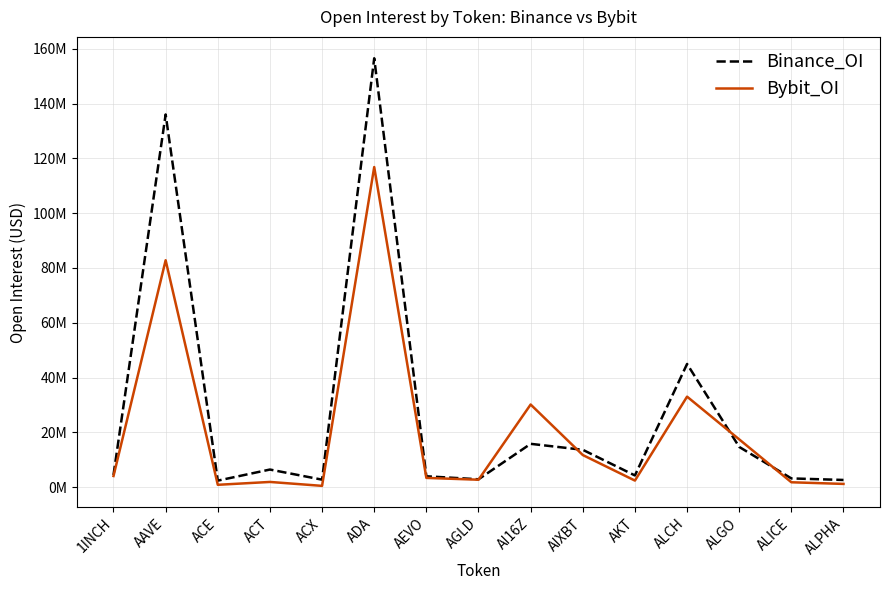

Which series has the largest total across all categories?

Binance_OI